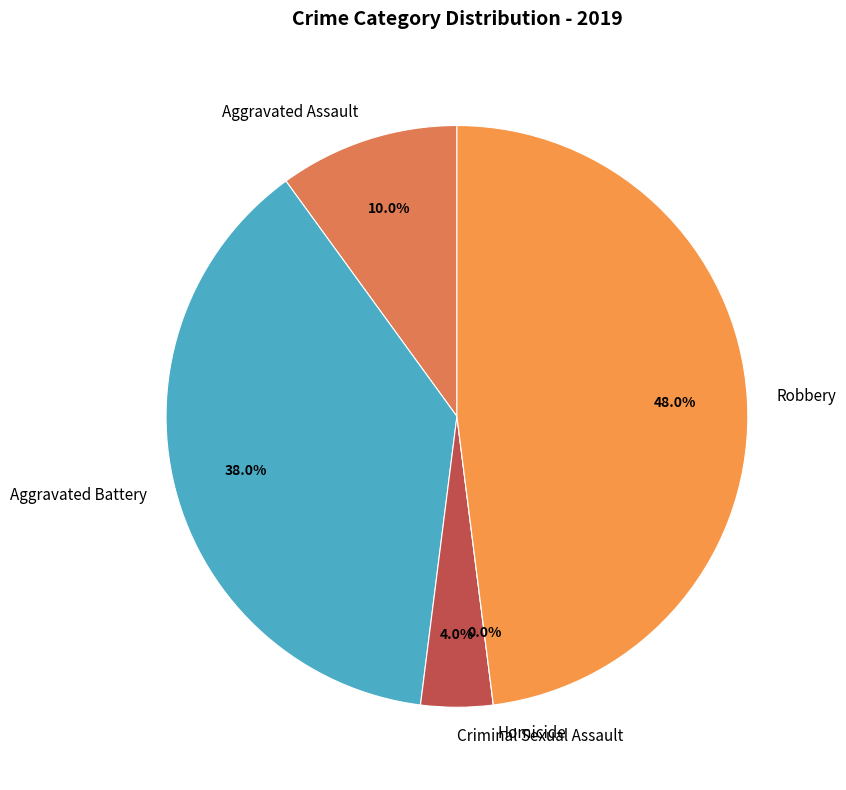

Which category has the biggest portion of the pie?

Robbery